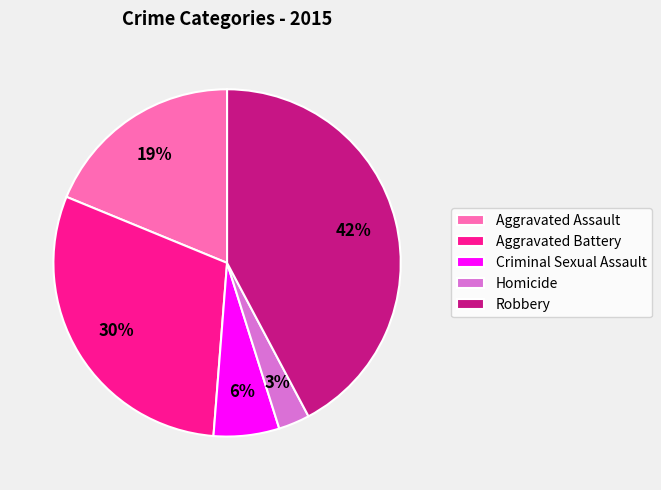

Is the sum of Homicide and Robbery greater than half?

No